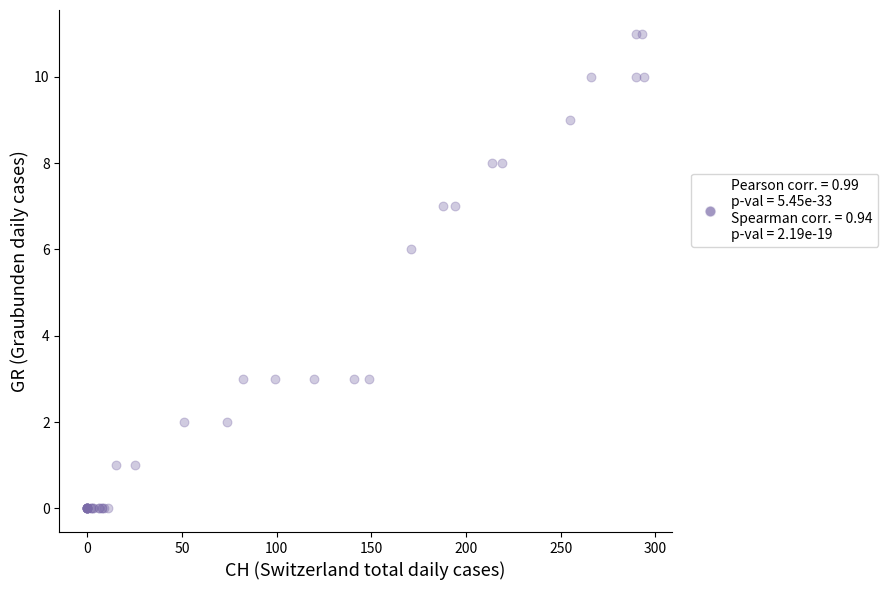

What Y value in the scatter plot is closest to 5?

6